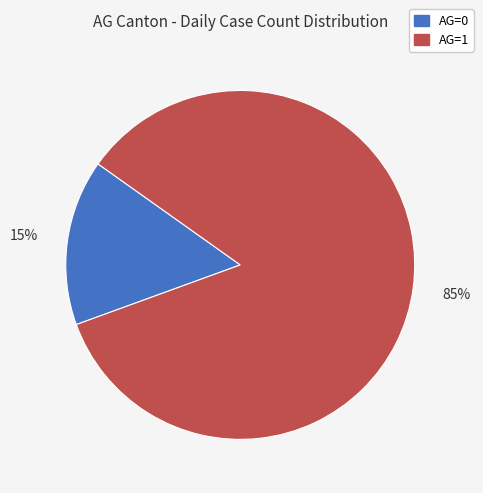

What is the largest slice in the pie chart?

AG=1